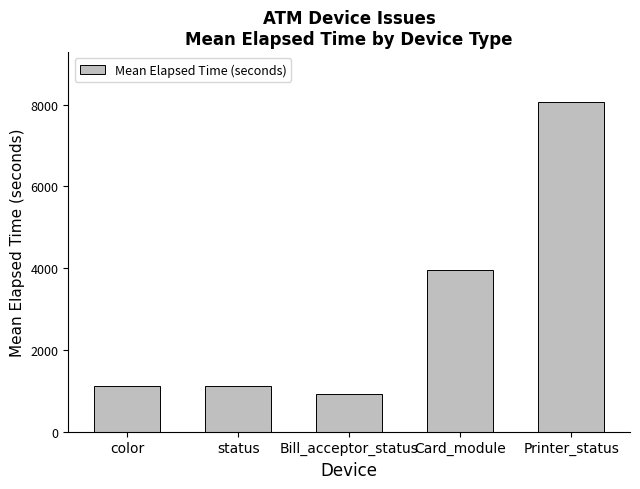

What is the value of the 2nd bar from the left?

1108.8